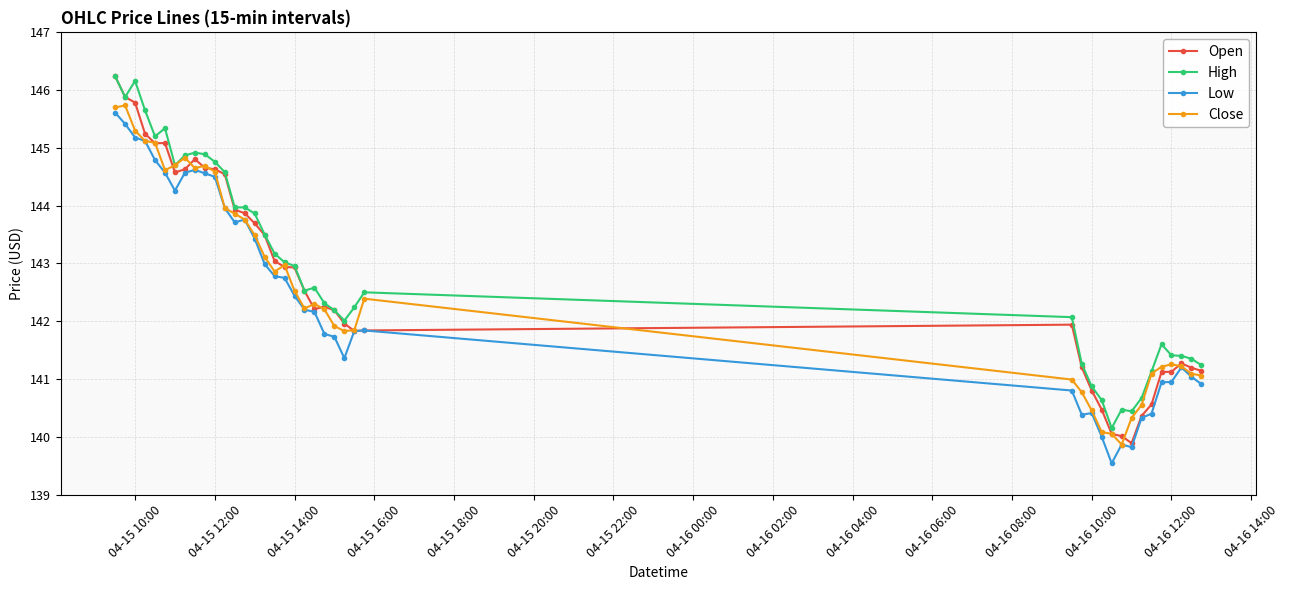

How many values in the Close series are below 142?

17